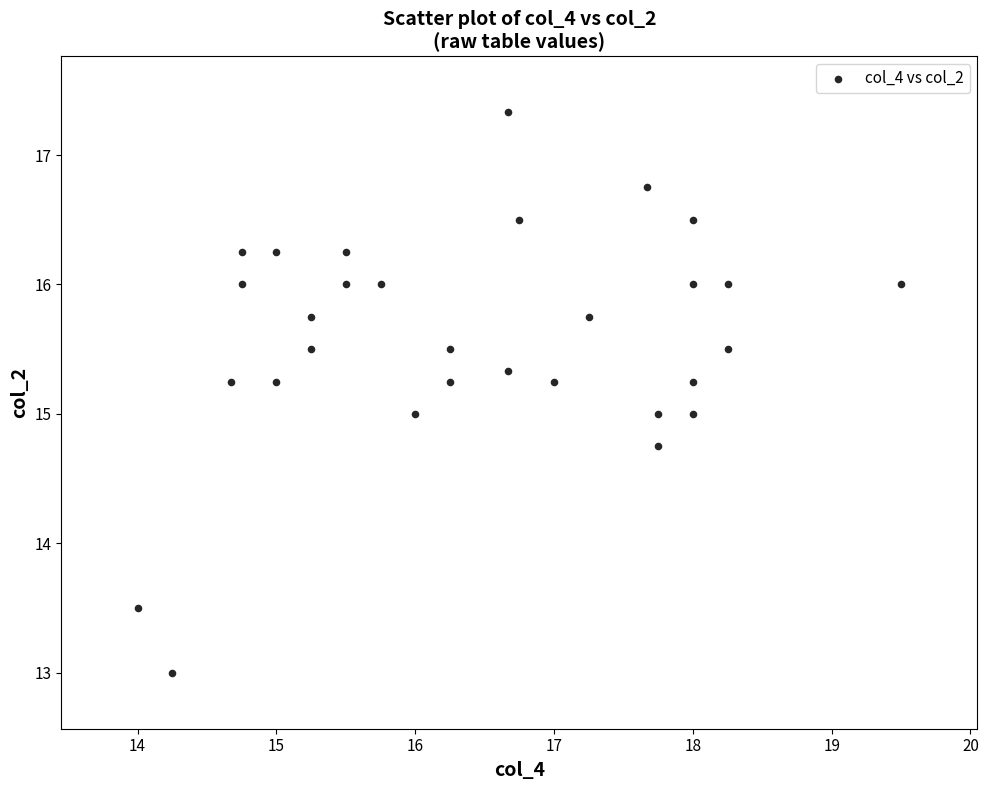

What is the range of Y values (max minus min)?

4.3